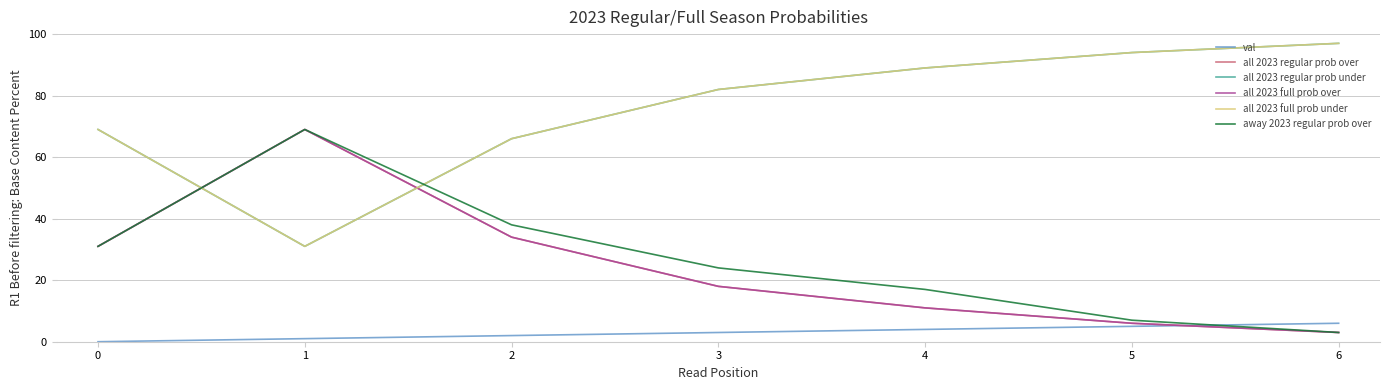

Does the chart have visible grid lines?

Yes